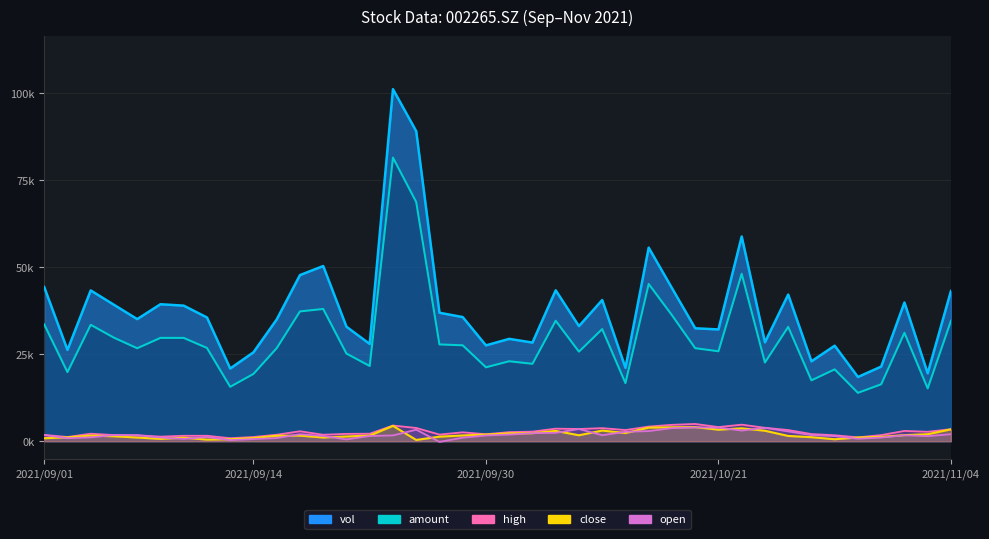

What is the difference between the amount values at 2021/09/13 and 2021/10/15?

1069.1